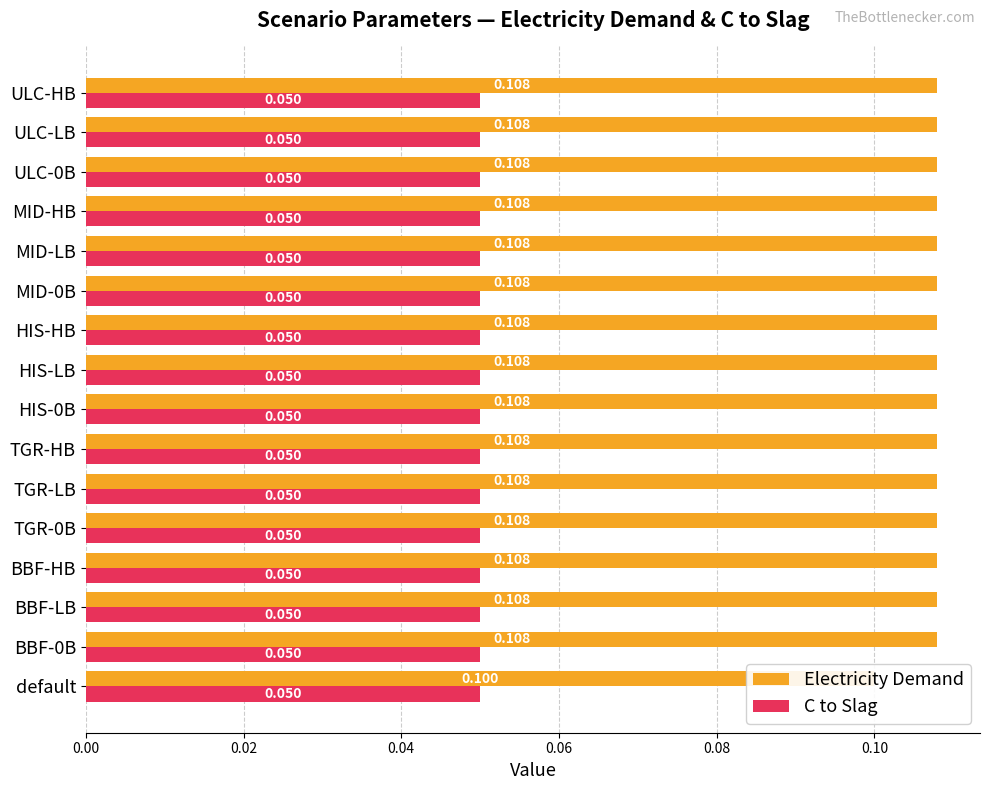

Are the bars grouped side by side (vs. stacked)?

Yes